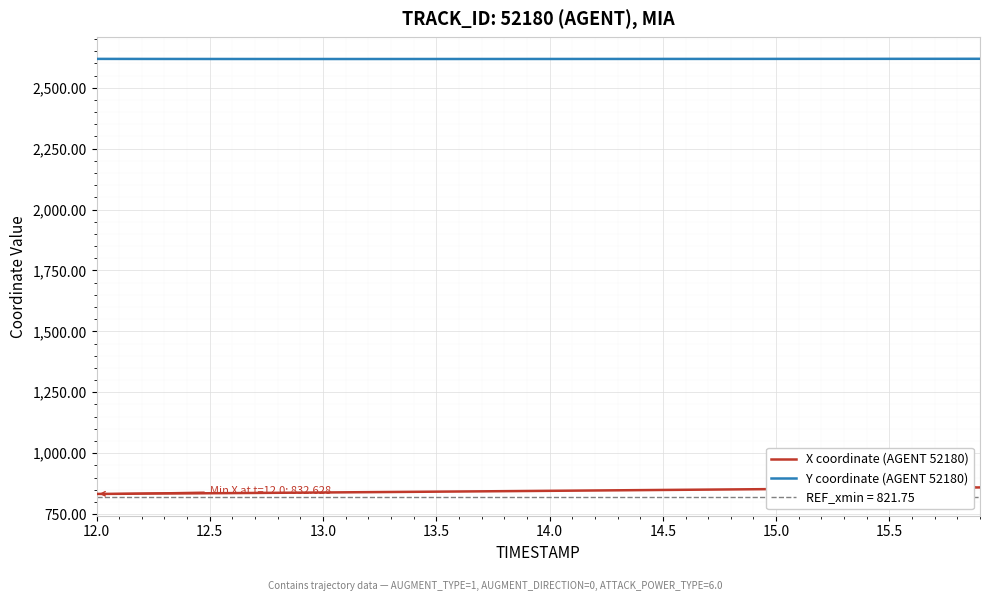

True or false: Y coordinate (AGENT 52180) has more than 0 interior local peaks.

False